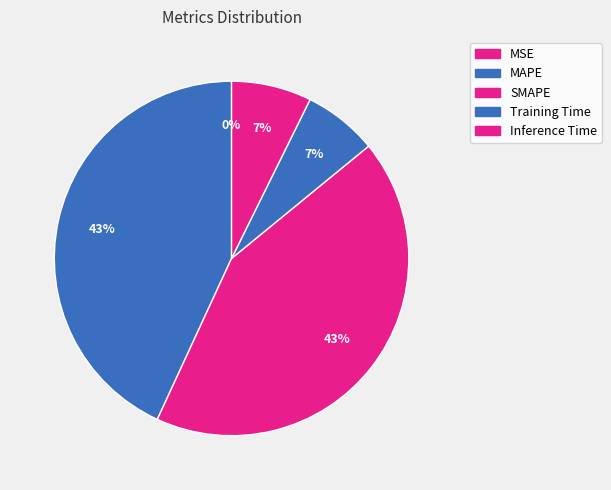

Count the number of slices in the pie.

5